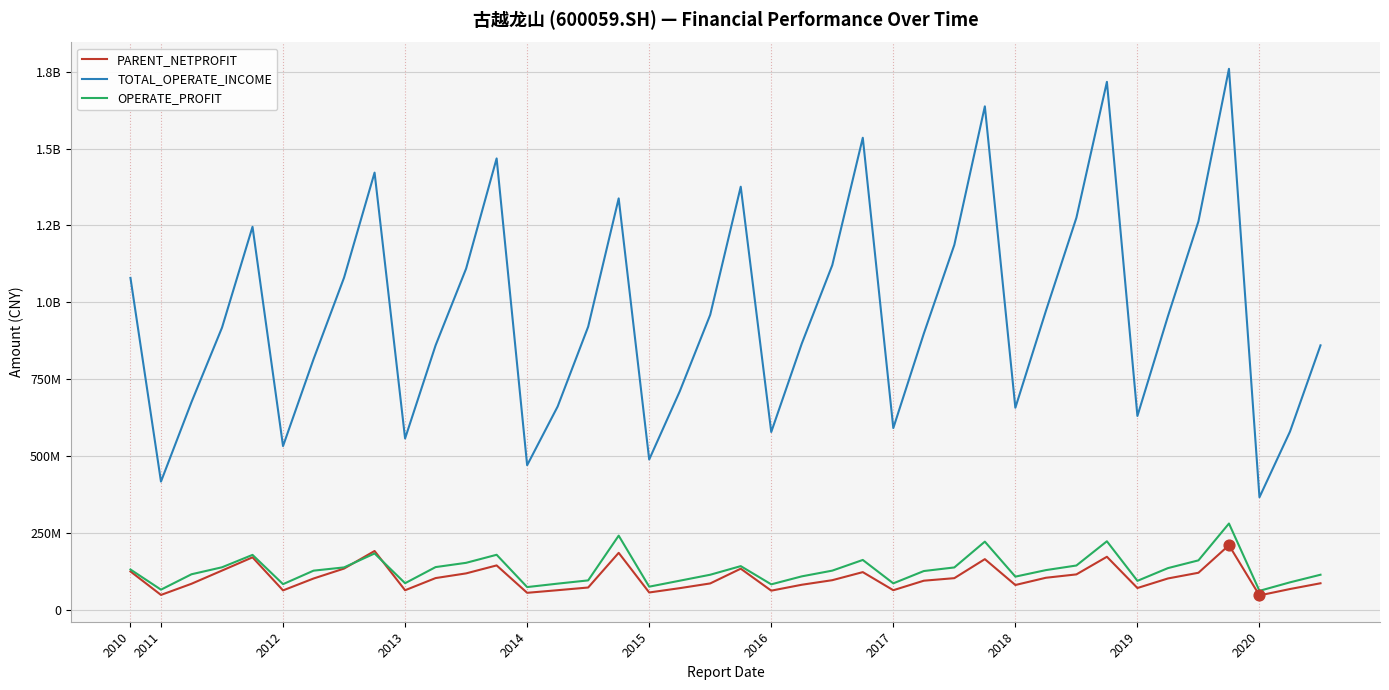

Does the chart have visible grid lines?

Yes